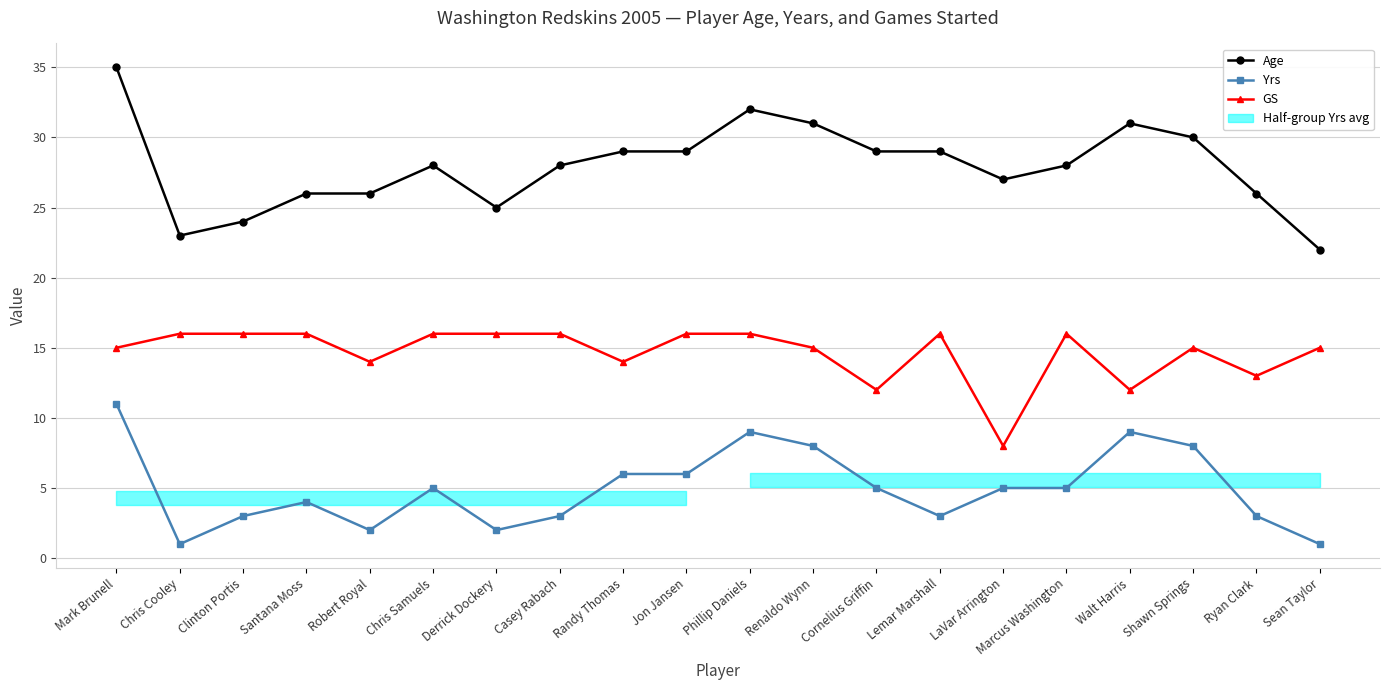

The value of GS at Randy Thomas is 14. True or false?

True